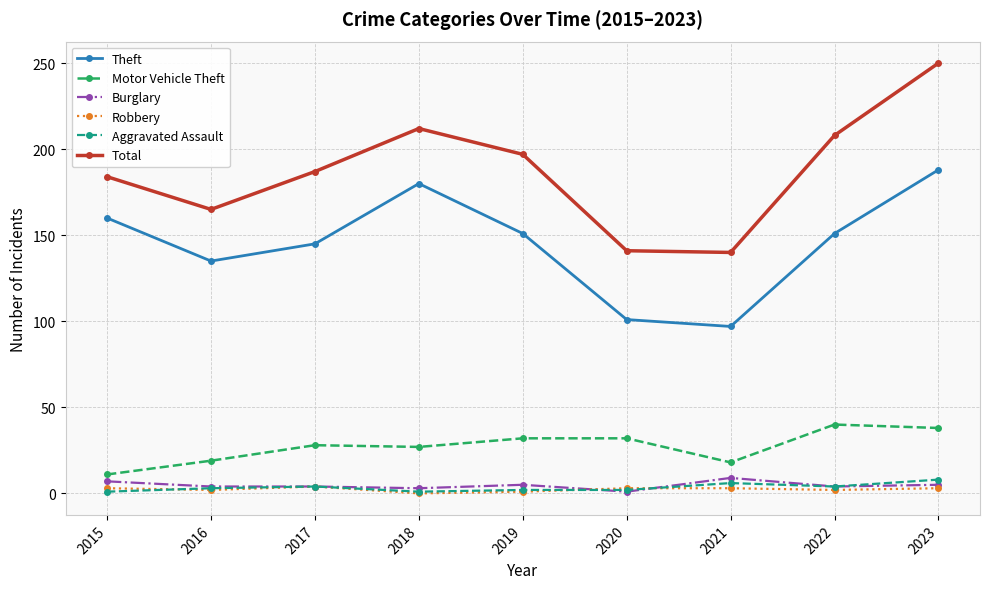

True or false: Theft and Total intersect in this chart.

False